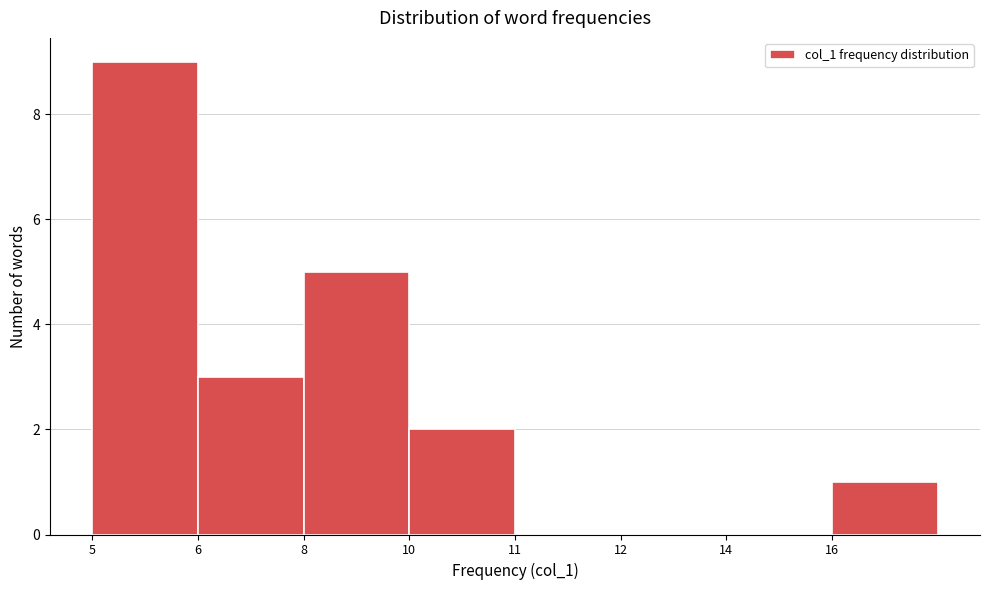

Reading right to left, extract all data points from this chart.

16=1	14=0	12=0	11=0	10=2	8=5	6=3	5=9